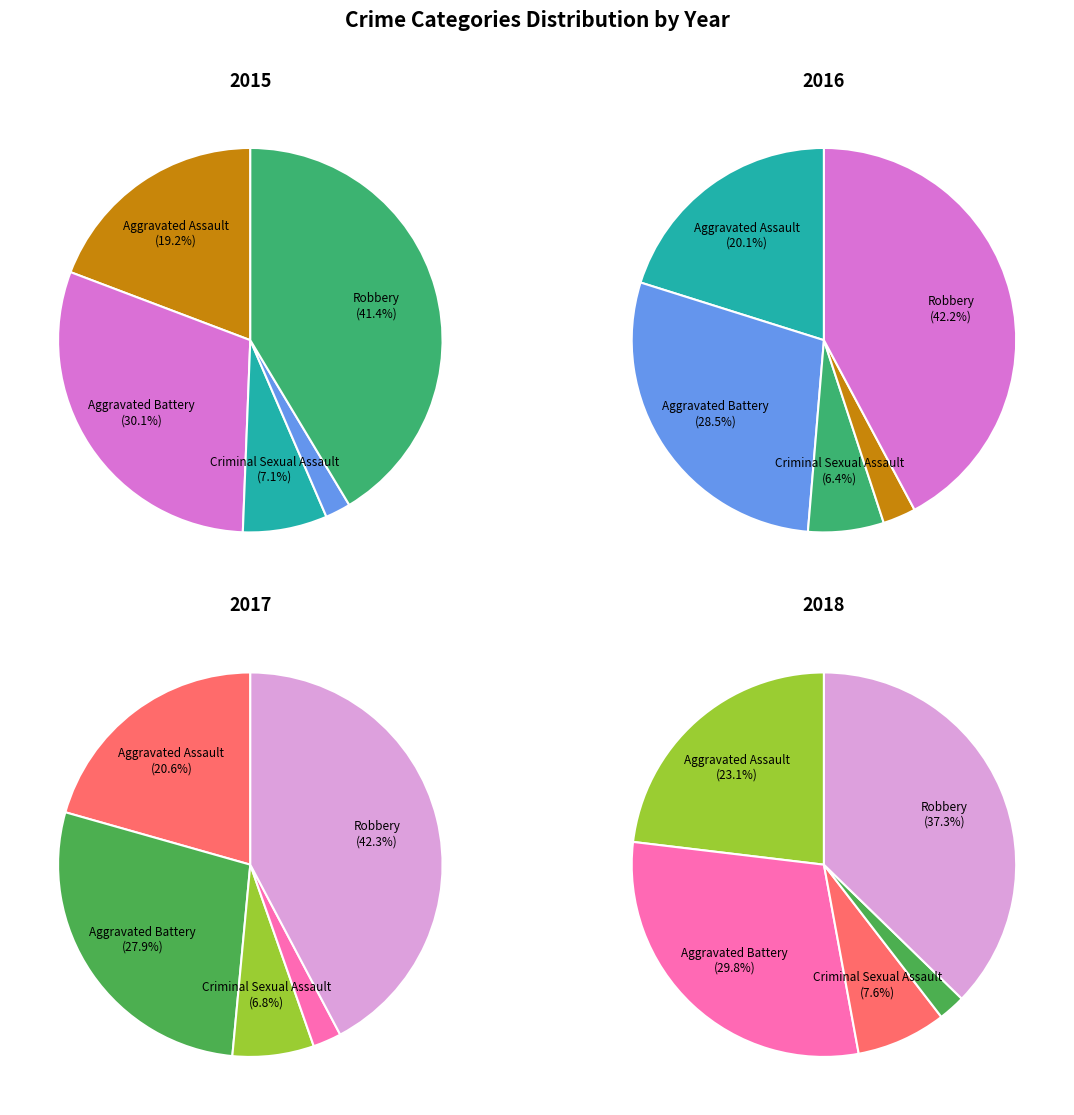

How many slices are in this pie chart?

5